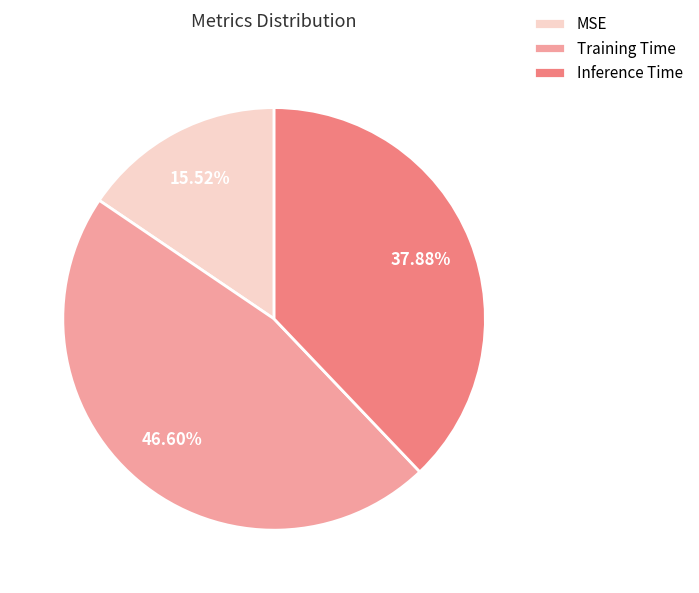

Does any single category account for the majority?

No